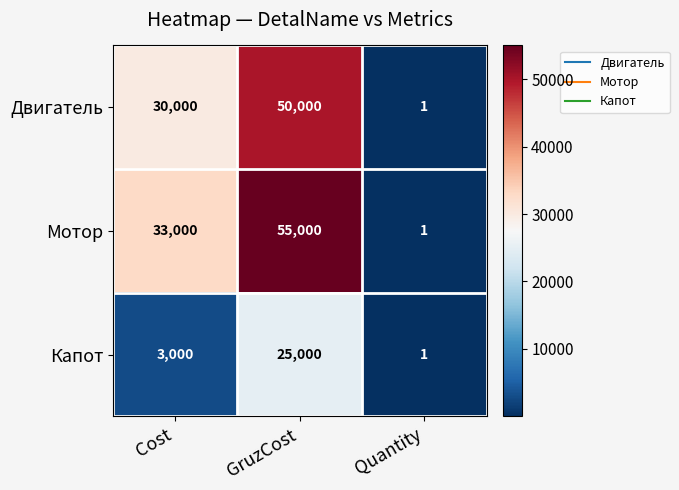

What is the total value across all series at GruzCost?

130000